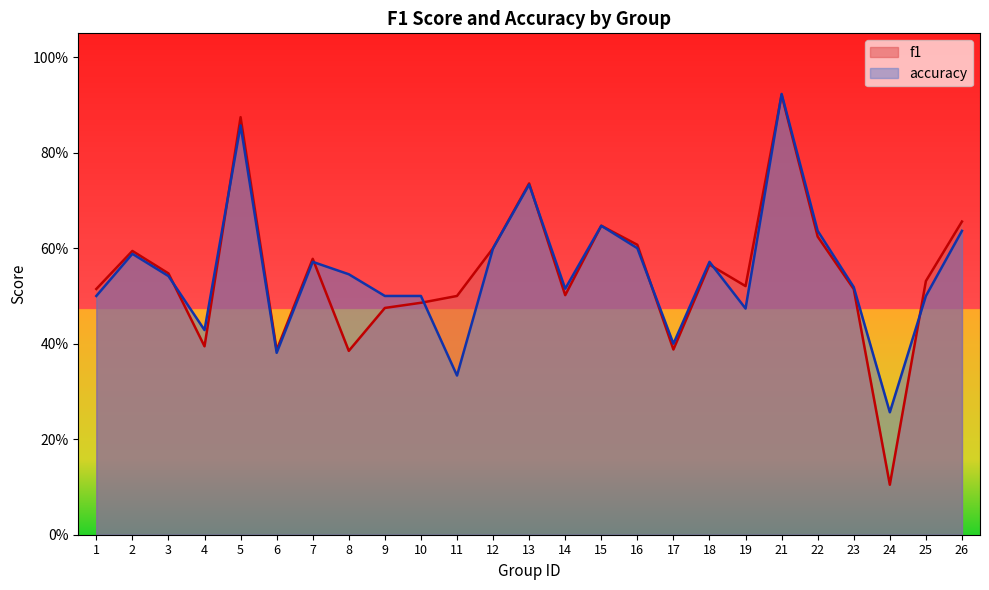

How many lines are shown in the chart?

2